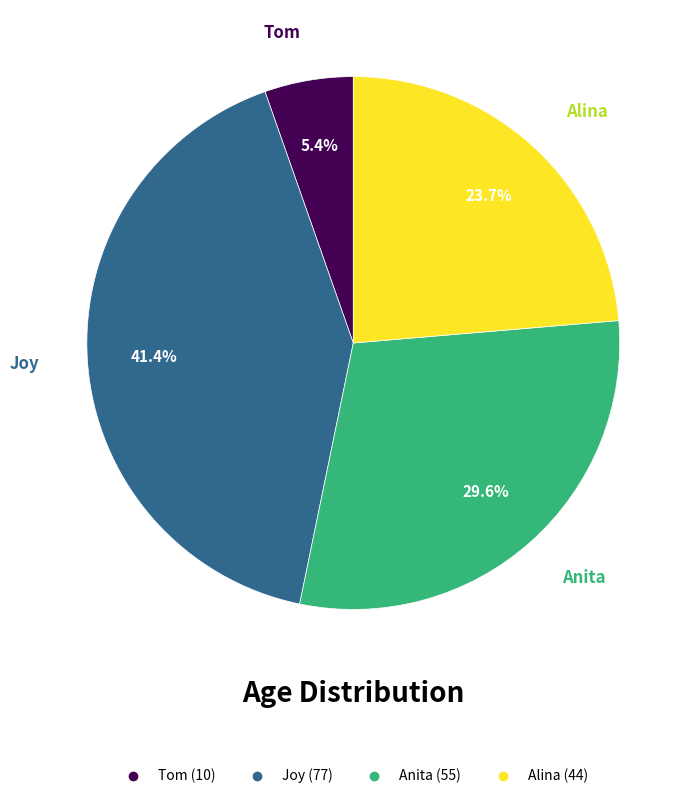

True or false: Anita accounts for 42% of the total.

False